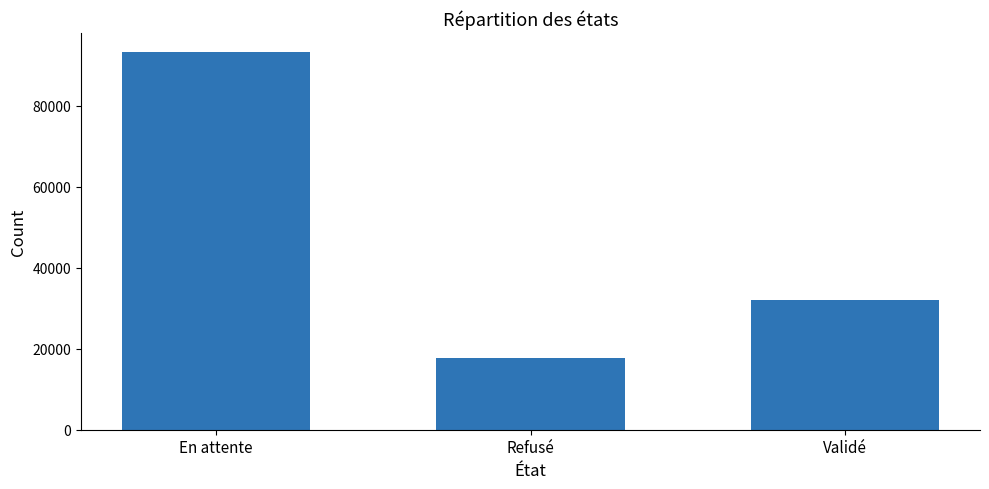

At which category does the chart reach its minimum across all series?

Refusé